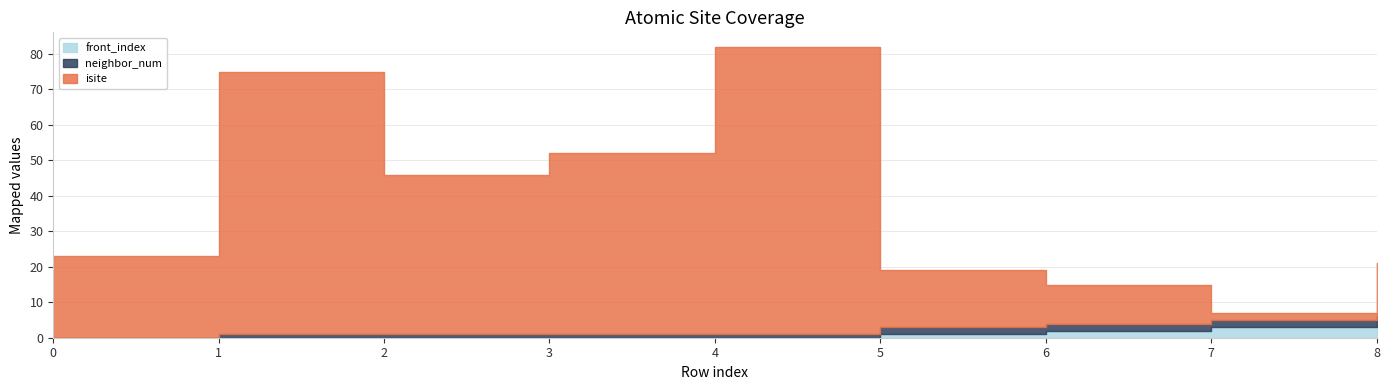

At which category does isite reach its first local peak?

1